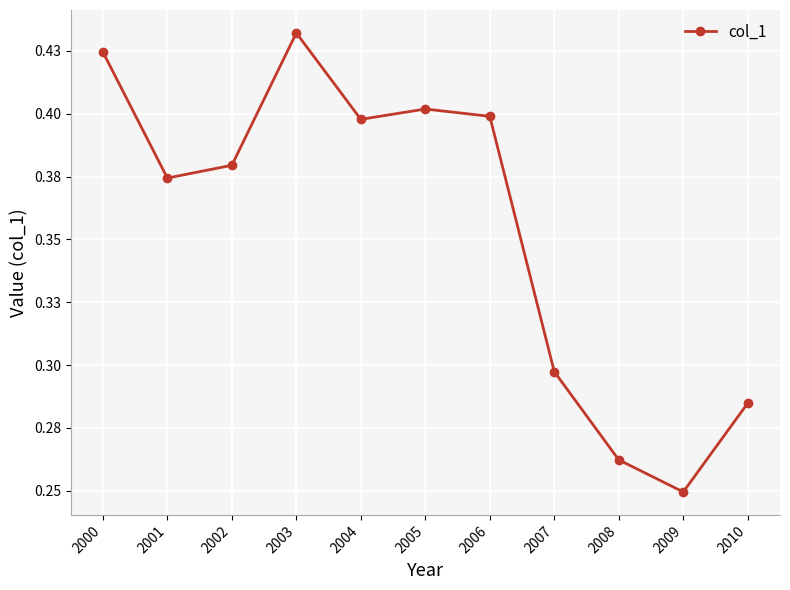

What is the average value?

0.4